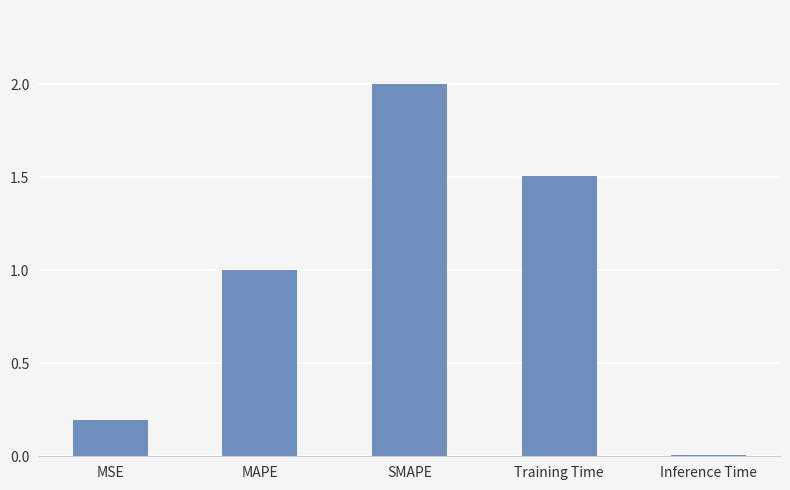

Which category has the highest value across all series?

SMAPE